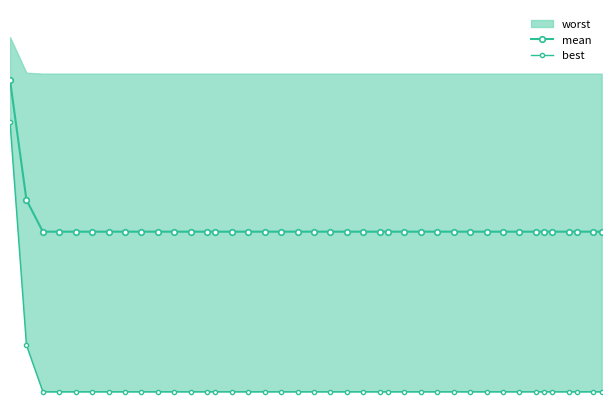

True or false: best and mean cross at least once.

False